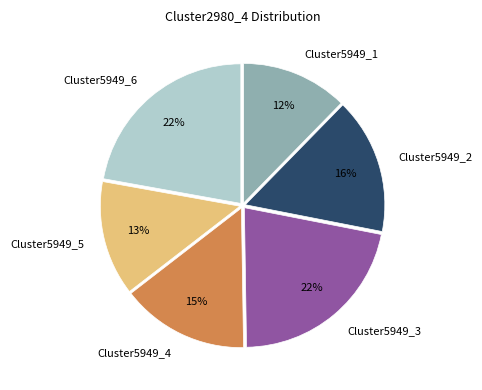

Which has a higher value, Cluster5949_2 or Cluster5949_3?

Cluster5949_3